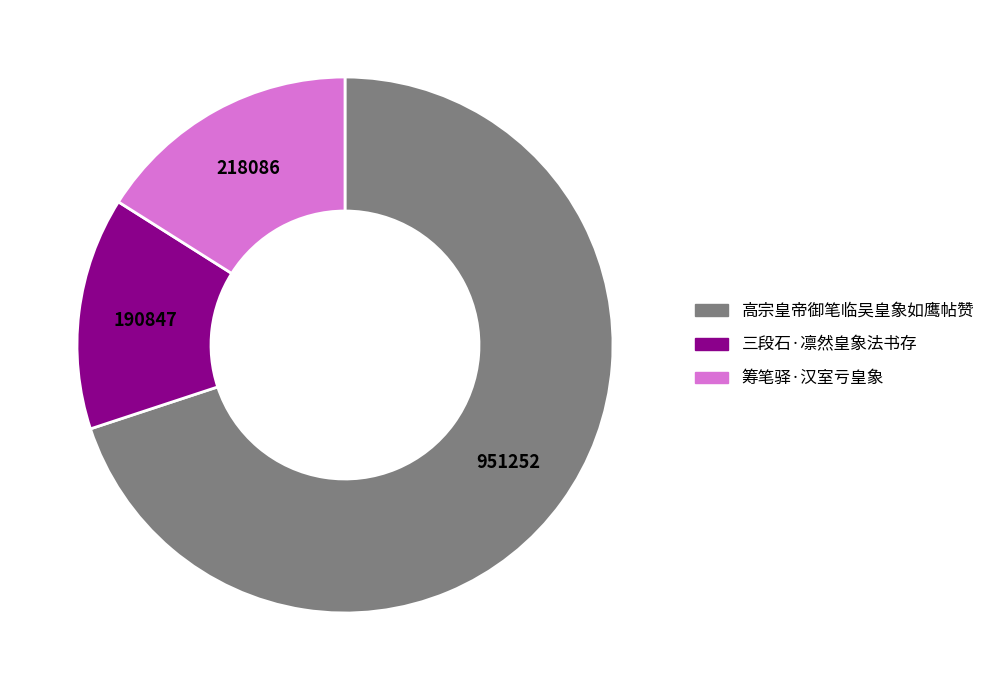

Do 三段石·凛然皇象法书存 and 高宗皇帝御笔临吴皇象如鹰帖赞 together represent more than half of the pie?

Yes